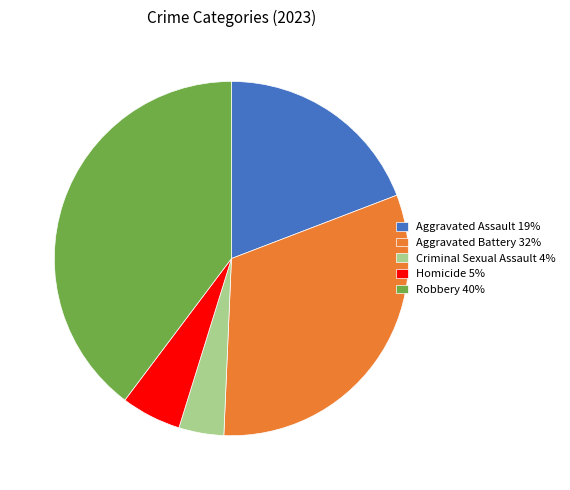

Rank the categories by value from lowest to highest.

Criminal Sexual Assault, Homicide, Aggravated Assault, Aggravated Battery, Robbery